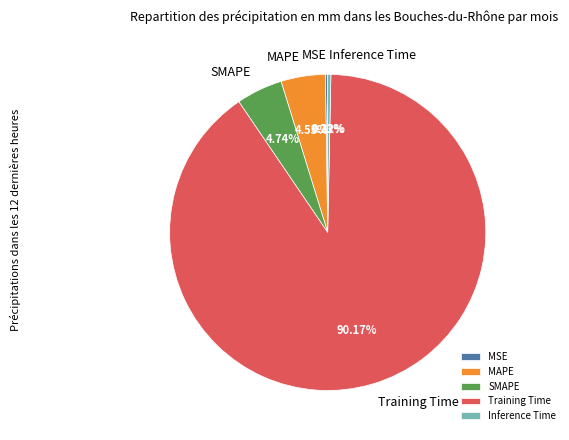

Which category has the biggest portion of the pie?

Training Time